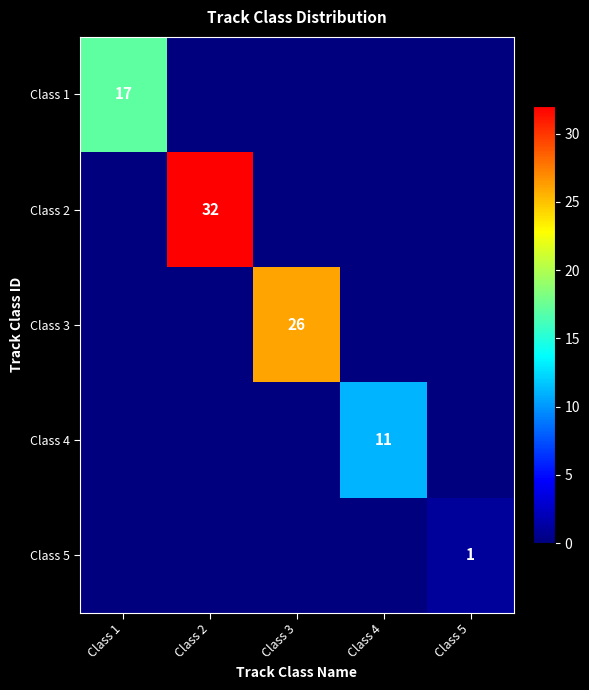

What is the total value across all series at Class 5?

1